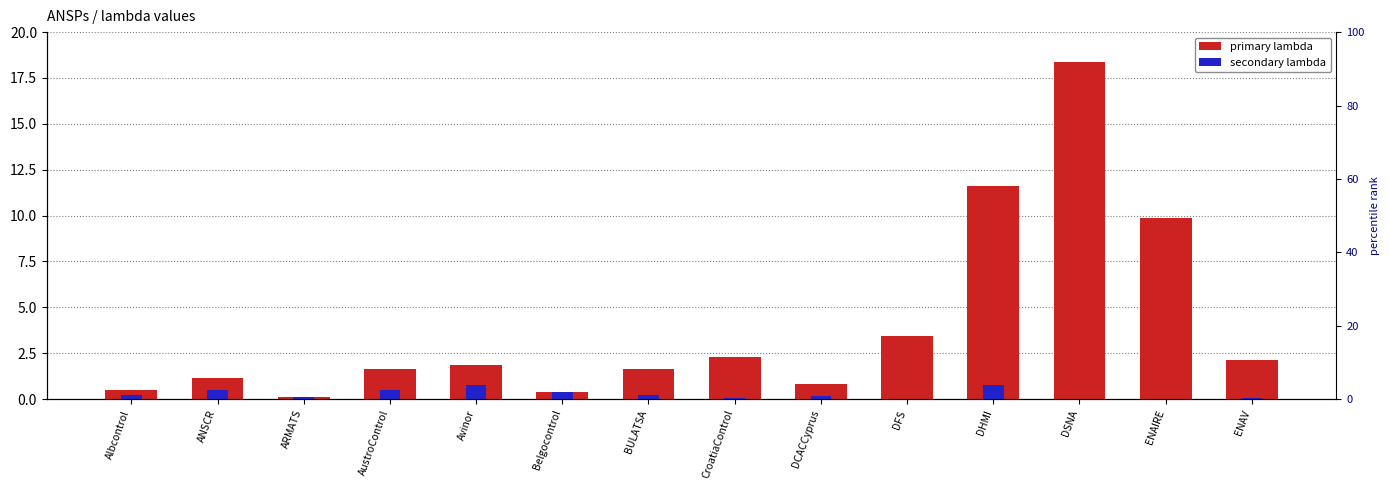

Which series has the largest range (max minus min)?

lambda_13 (primary)